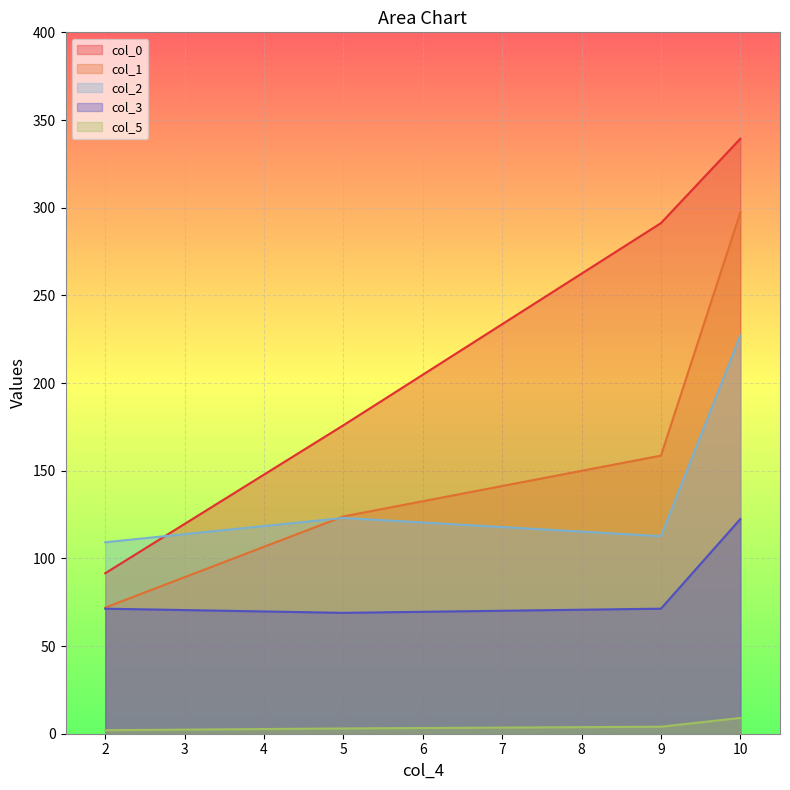

Reading left to right, what are all the values shown in this chart?

col_0: 91.5	175.9	291.2	339.3
col_1: 71.9	123.9	158.6	297.3
col_2: 109.2	123.1	112.7	227.1
col_3: 71.3	68.9	71.3	122.4
col_5: 2.0	3.0	4.0	9.0